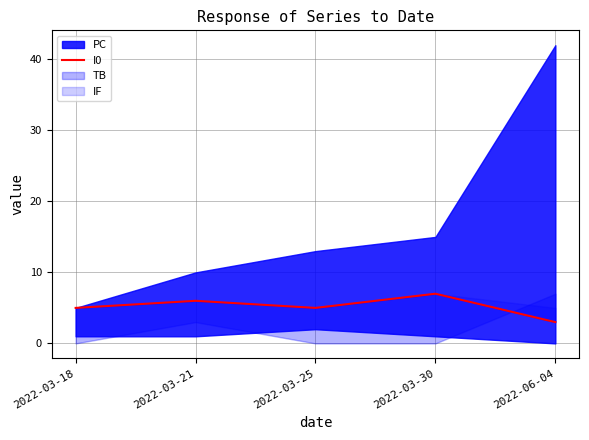

What is the smallest value displayed?

3